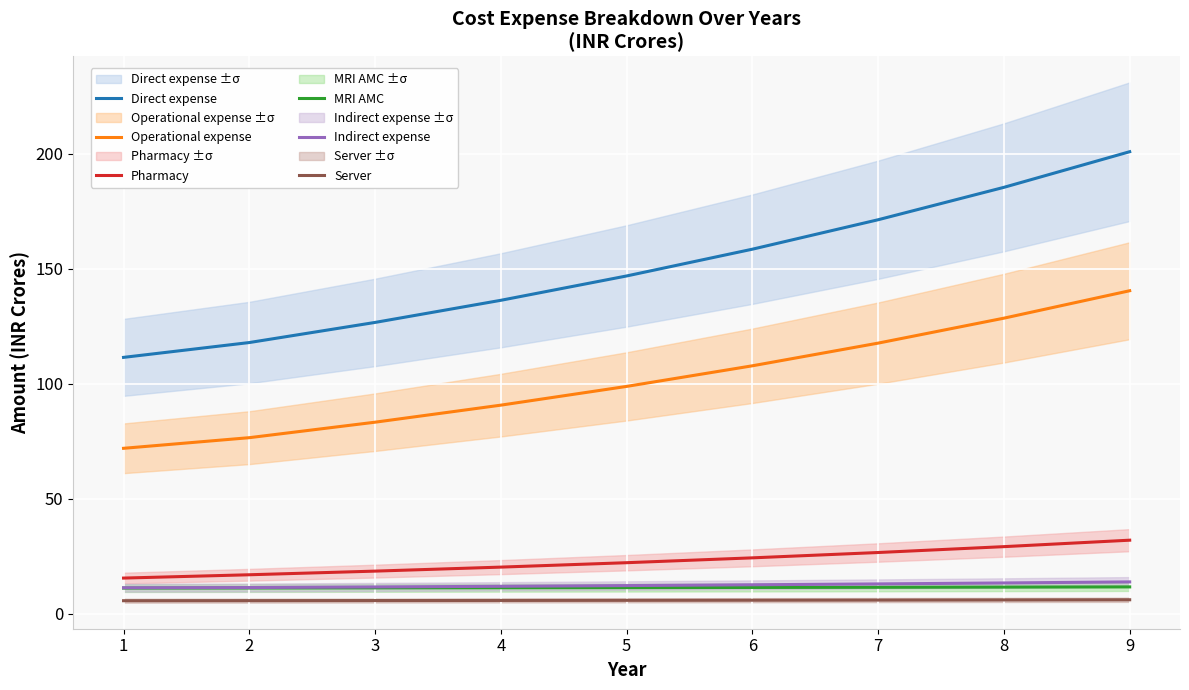

What is the difference between the Indirect expense values at 6 and 1?

1.3